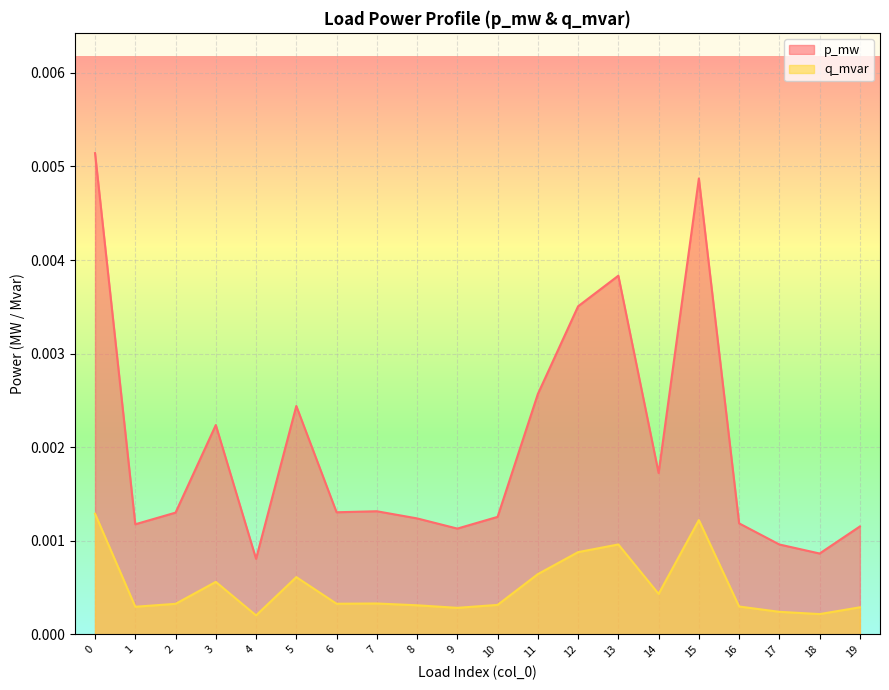

Is it true that p_mw equals 0.0 at 9?

True